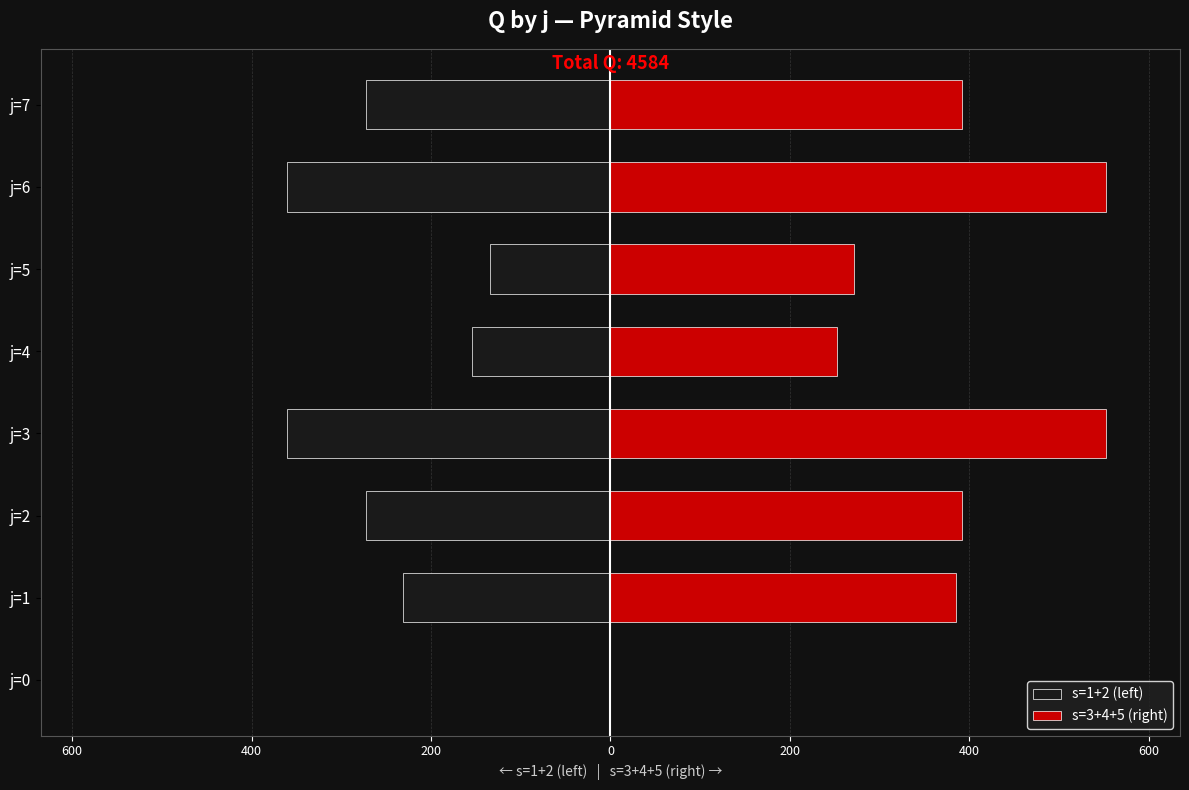

Is the value of s=1+2 (left) at 600 greater than the value of s=3+4+5 (right) at 400?

No